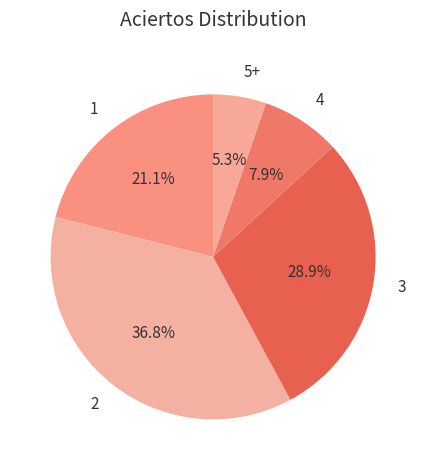

What is the ratio of the value at 3 to the value at 2?

0.8